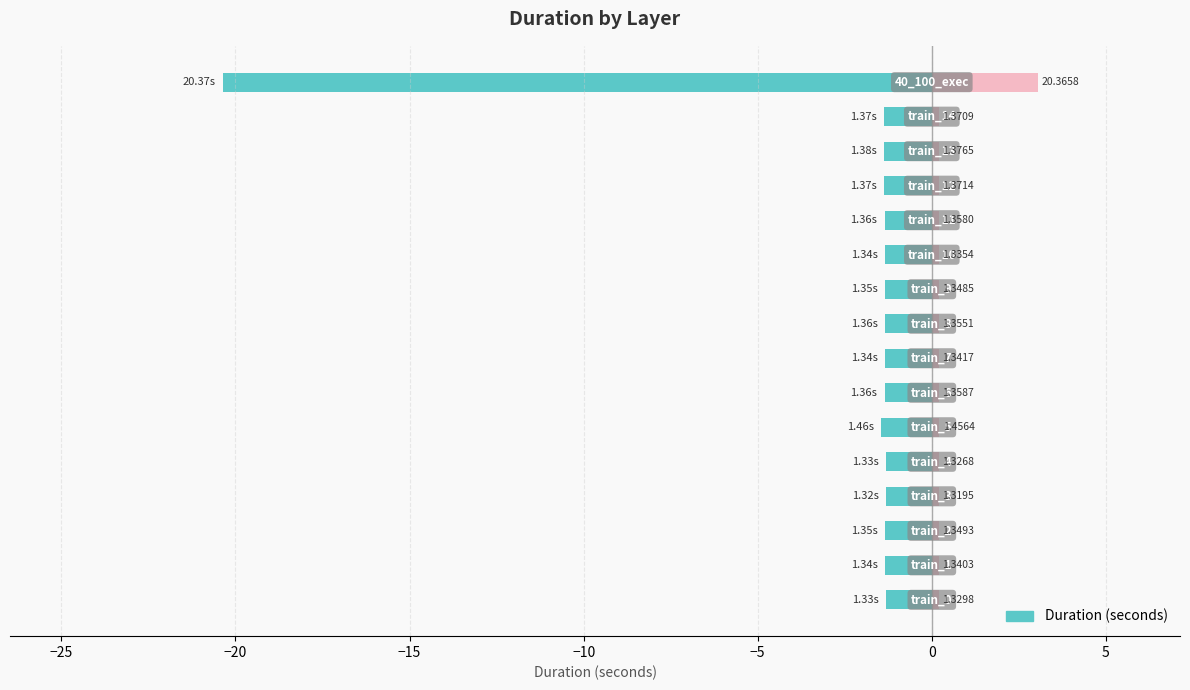

True or false: the data shows -1.3 at −15.

True